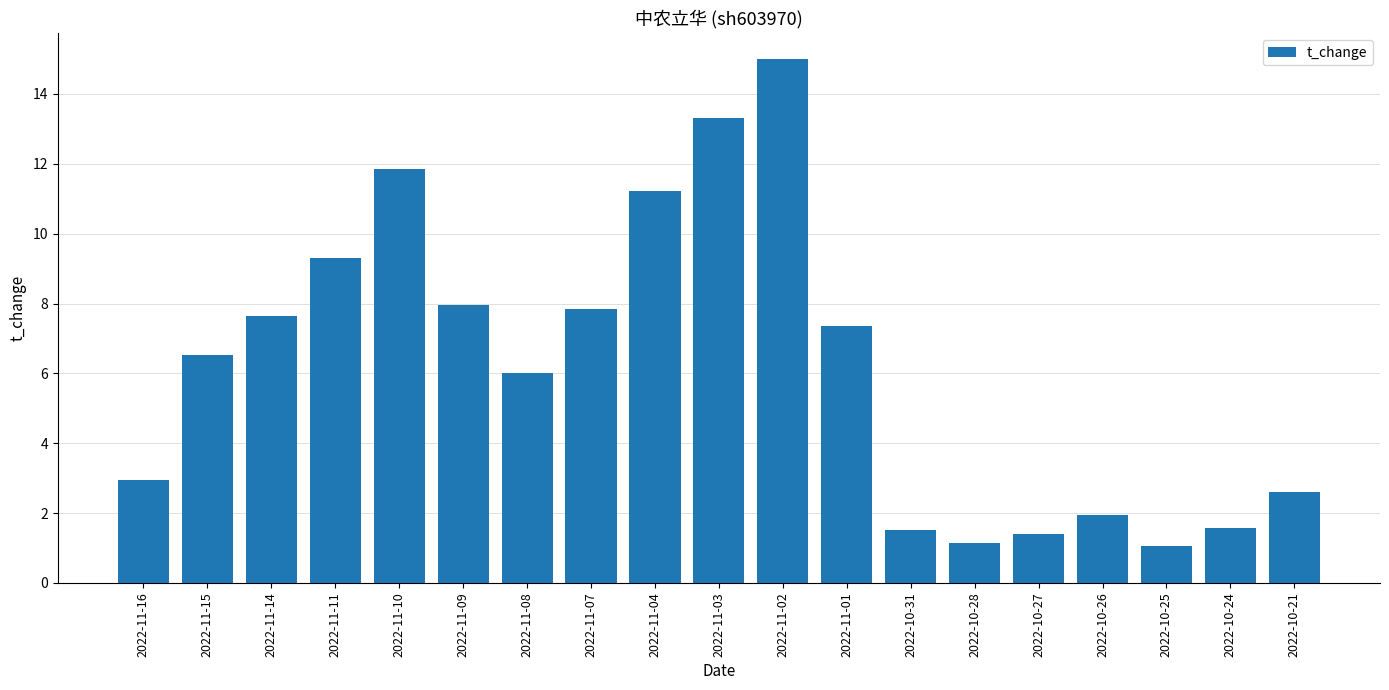

What is the change in value from 2022-10-27 to 2022-10-26?

+0.6